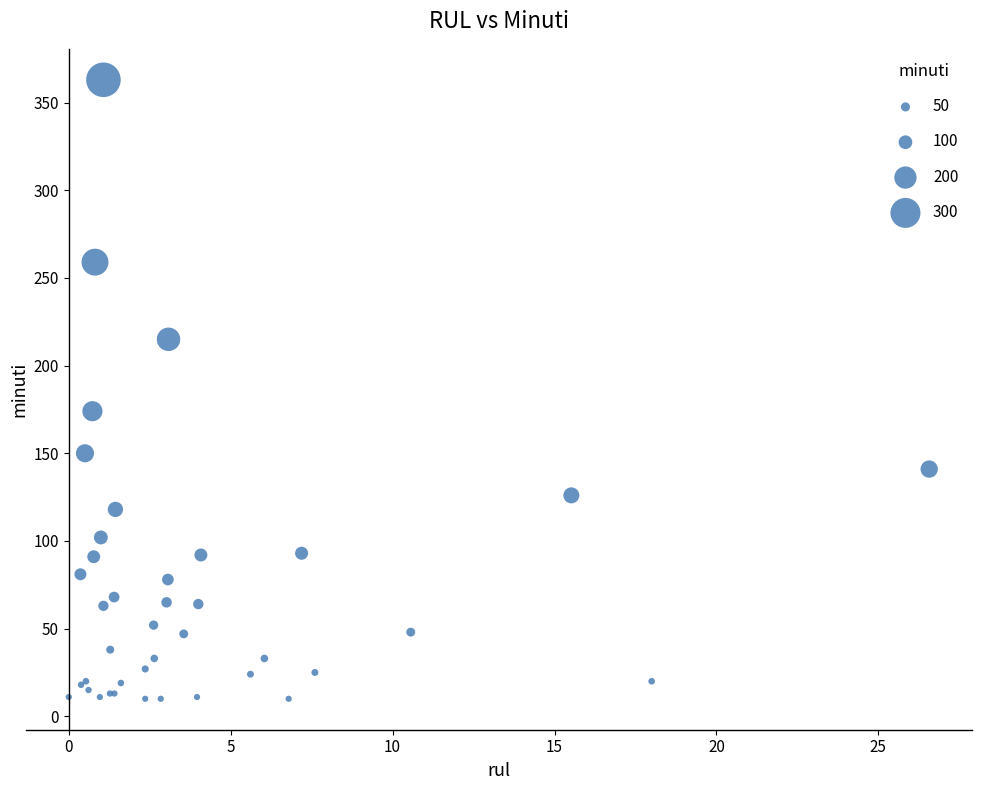

What Y value in the scatter plot is closest to 186?

174